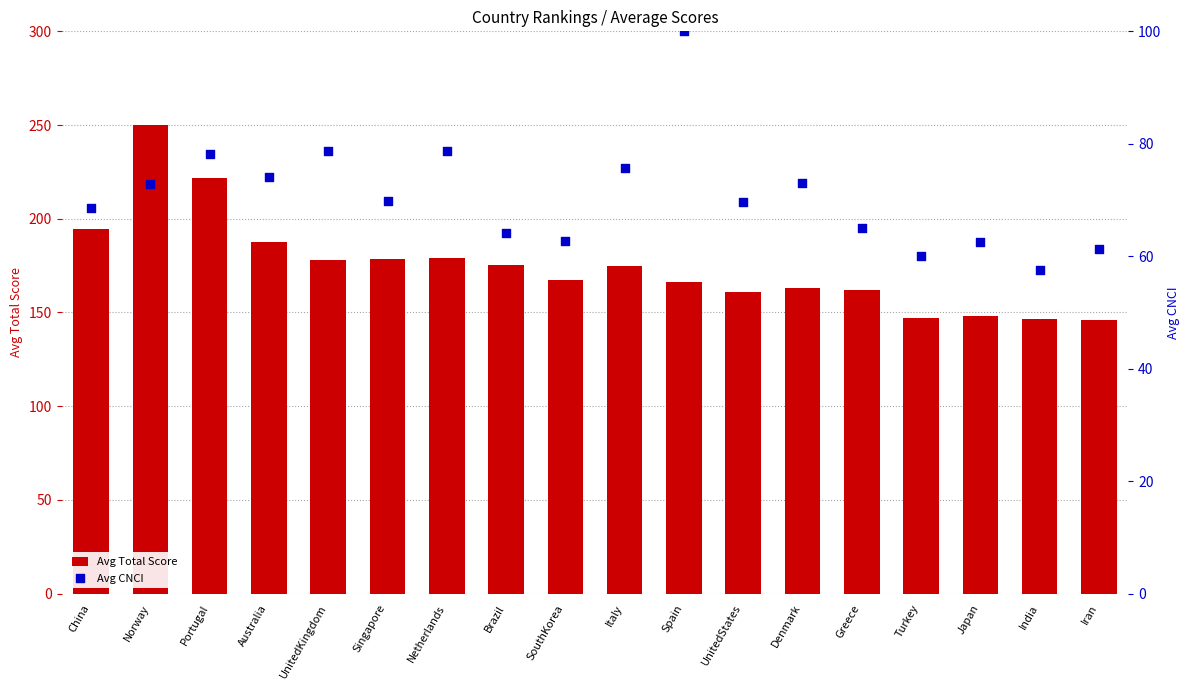

What is the total value across all series at Portugal?

299.9